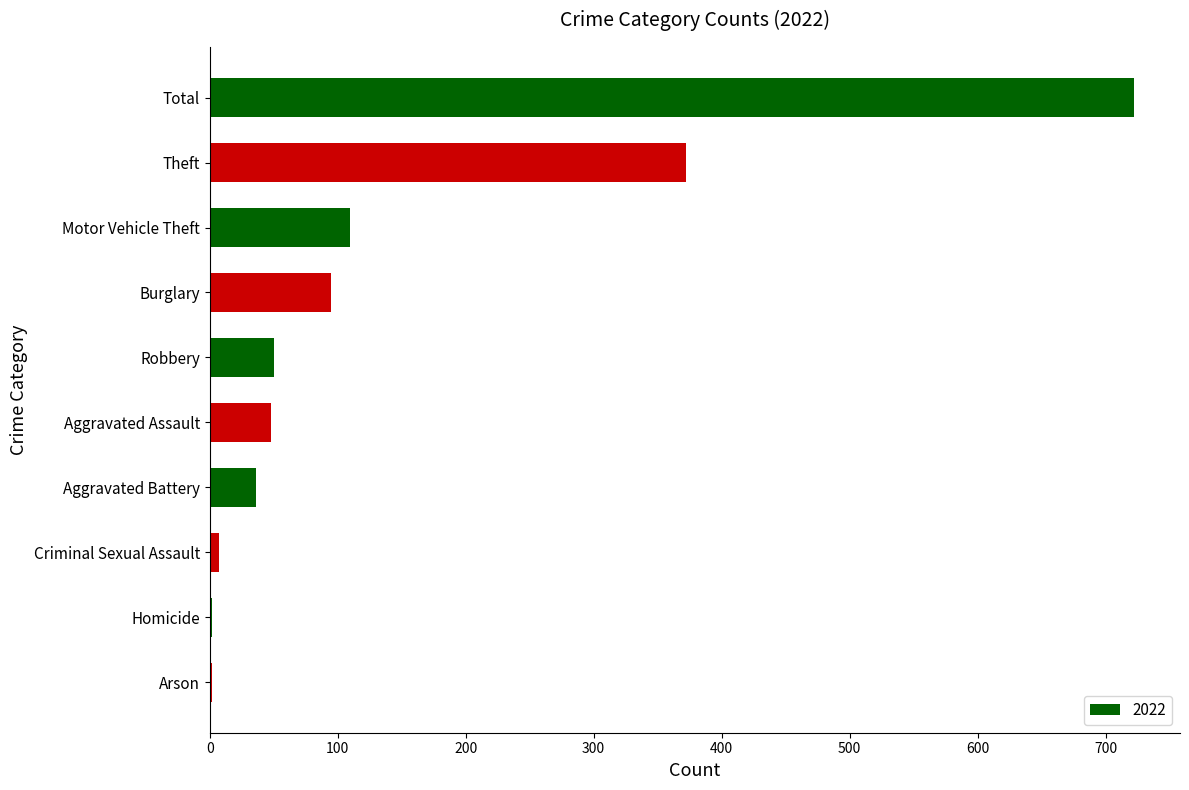

Which category has the highest value across all series?

Total